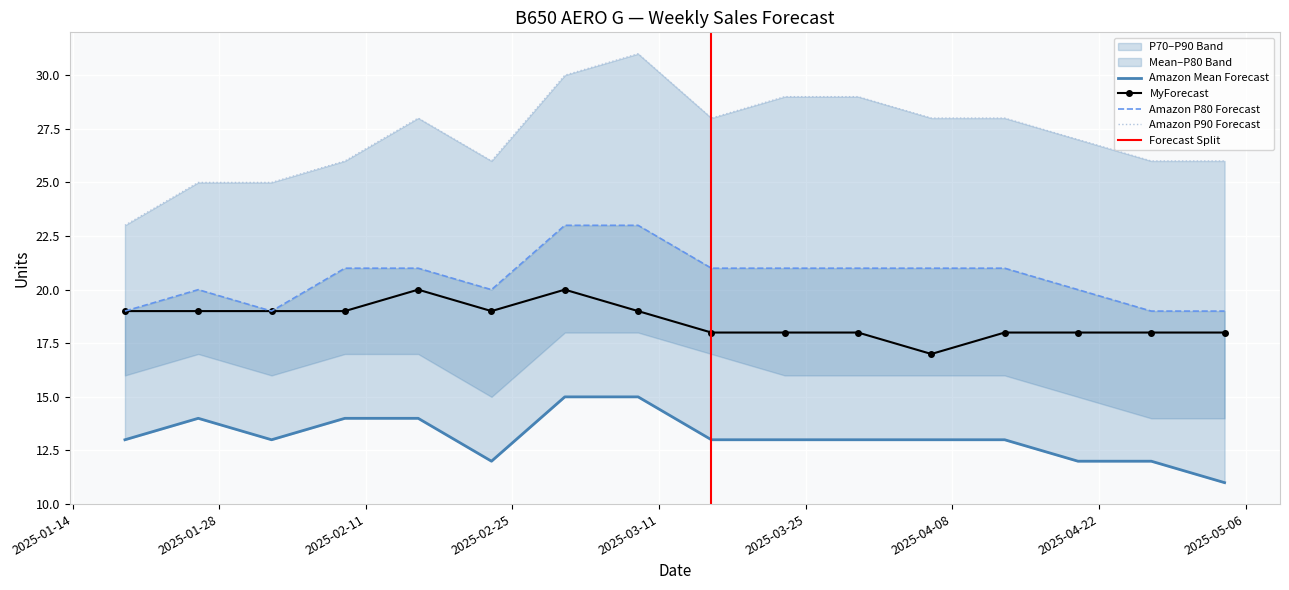

Which series changed the most between 2025-03-23 and 2025-03-30?

MyForecast